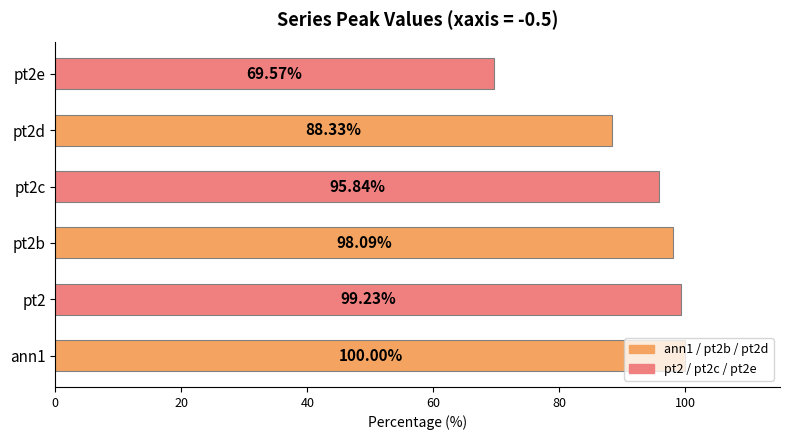

List the labels in order of value, smallest first.

pt2e, pt2d, pt2c, pt2b, pt2, ann1